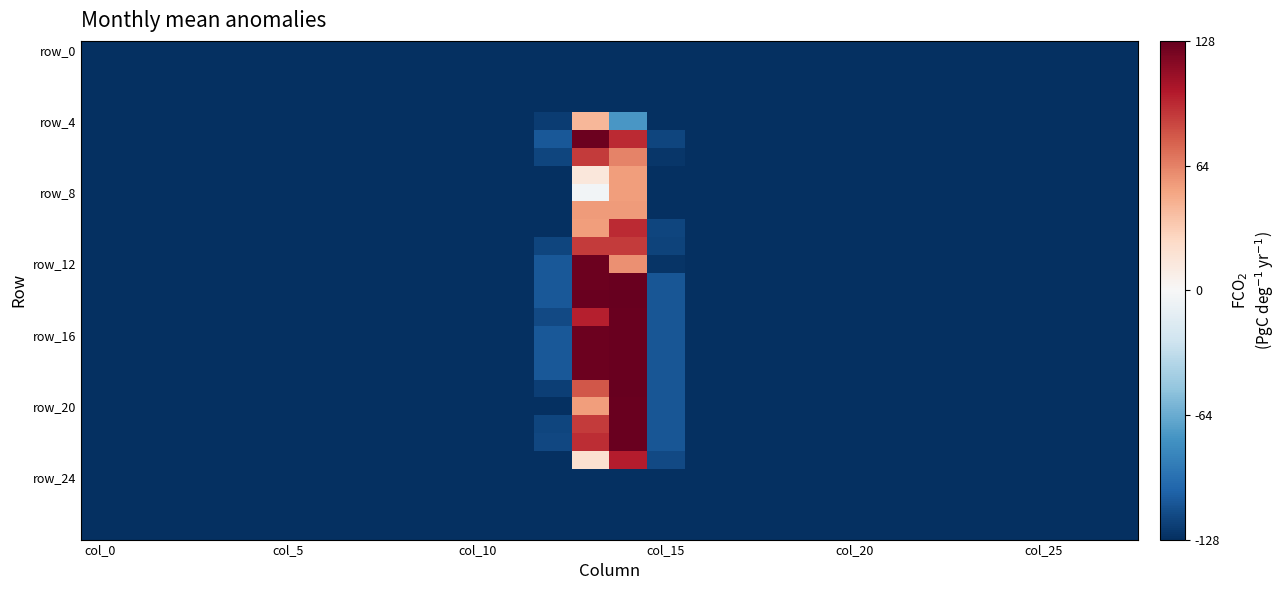

How many series are shown in this chart?

28